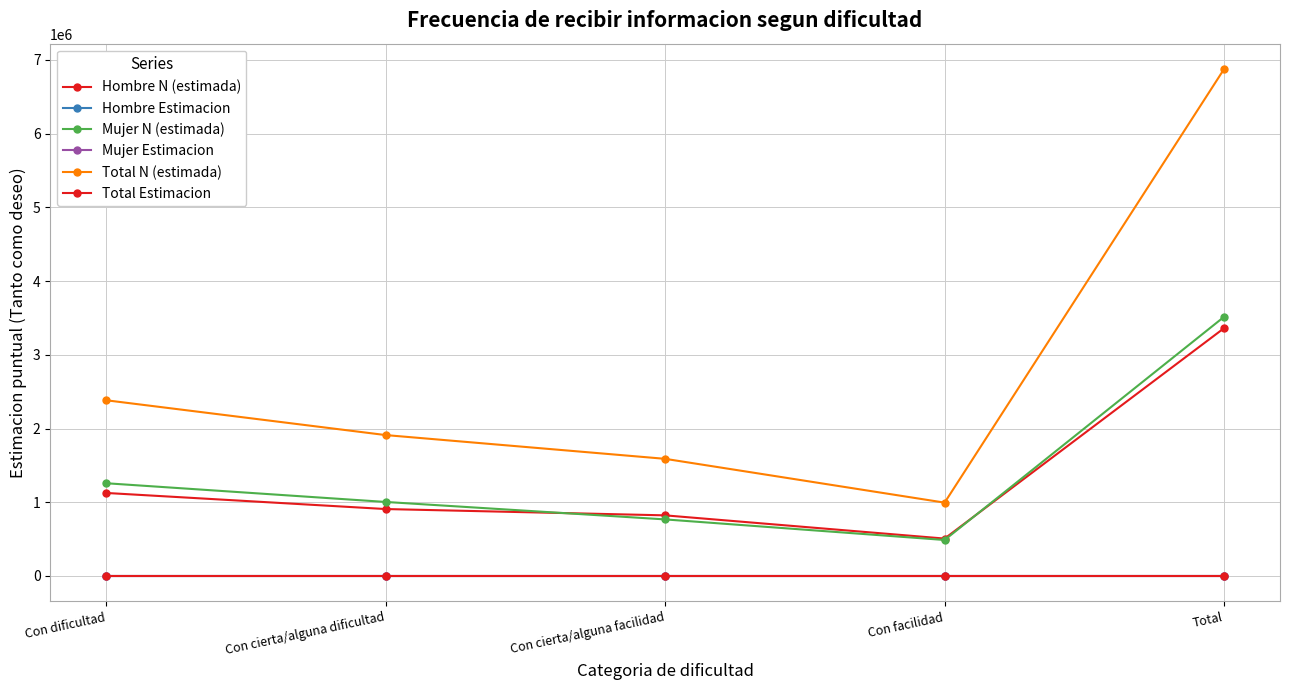

In Hombre N (estimada), how many points are lower than both neighbors (excluding endpoints)?

1